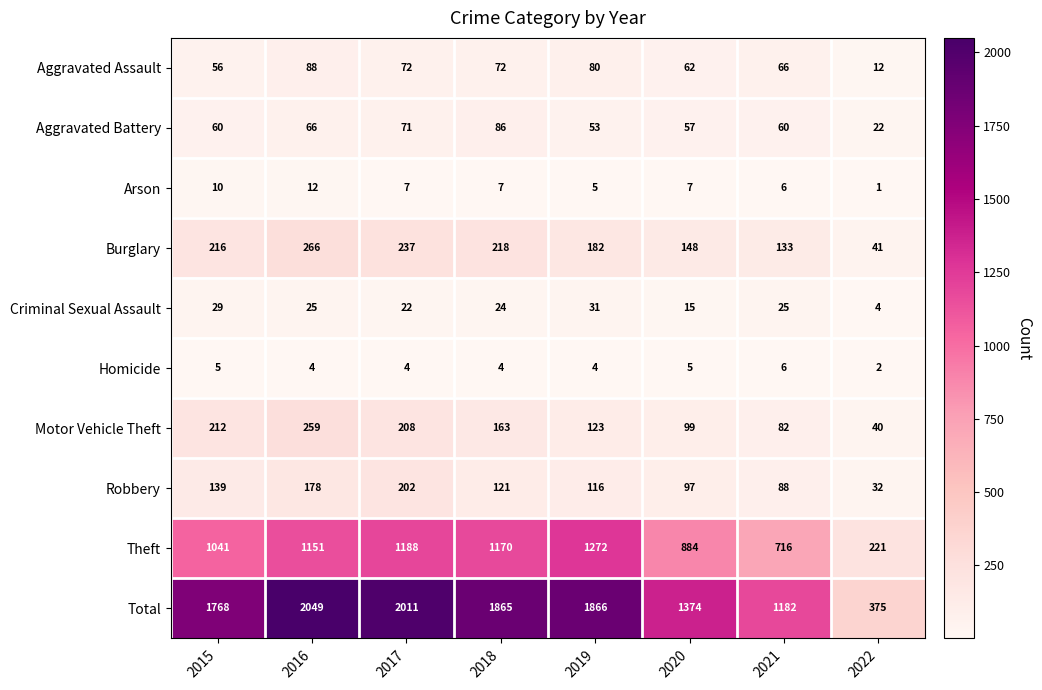

Which category has the highest value in the Theft series?

2019